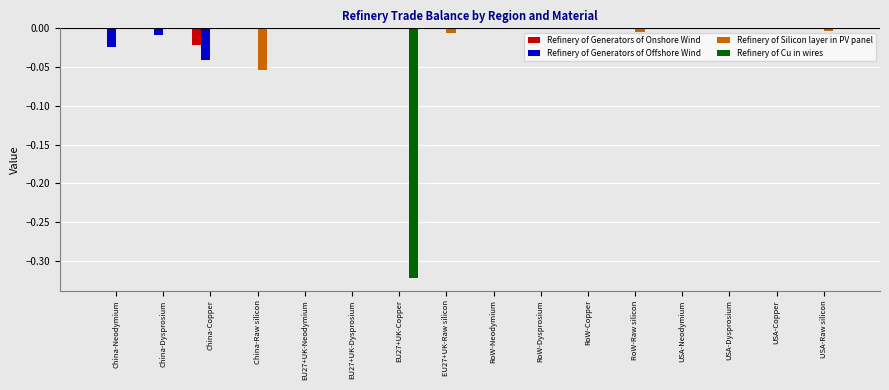

The value of Refinery of Cu in wires at EU27+UK-Copper is -0.1. True or false?

False